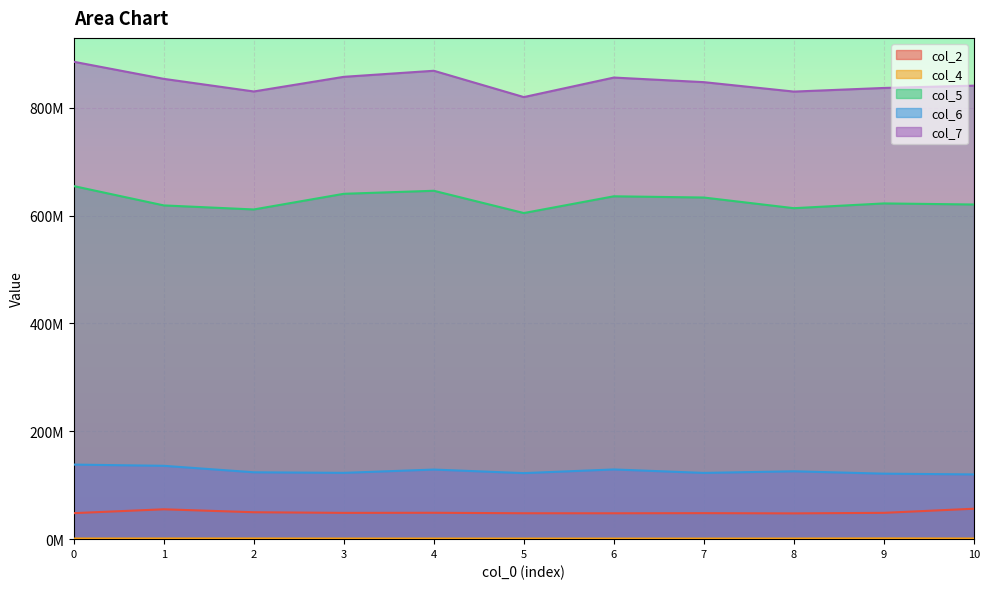

Reading right to left, transcribe all the data shown in this chart.

col_2: 56429209	48791417	47805000	48215083	47985417	48040792	48904125	48736125	49921917	55372500	48237291
col_4: 1163292	1389042	1142333	1078042	1068375	1087750	1108083	1135791	1247500	1232416	1176250
col_5: 620534750	622515417	613697291	633465291	635756375	604694291	645994417	640376333	611343667	618844459	654655708
col_6: 120036000	121444833	125857417	122818208	129262166	122436125	129053959	122925458	123986791	136006166	138259542
col_7: 840870750	836637875	829913416	847396834	855917750	819697125	868505041	857276708	830126417	853508667	885202625